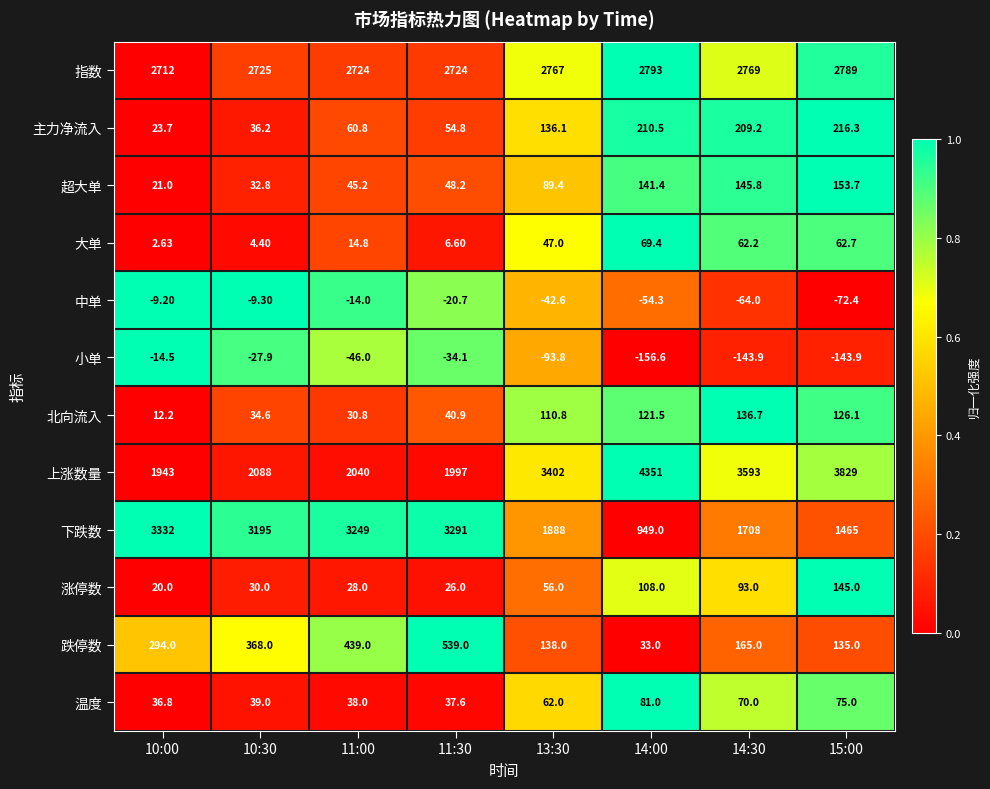

Which series has the largest range (max minus min)?

上涨数量